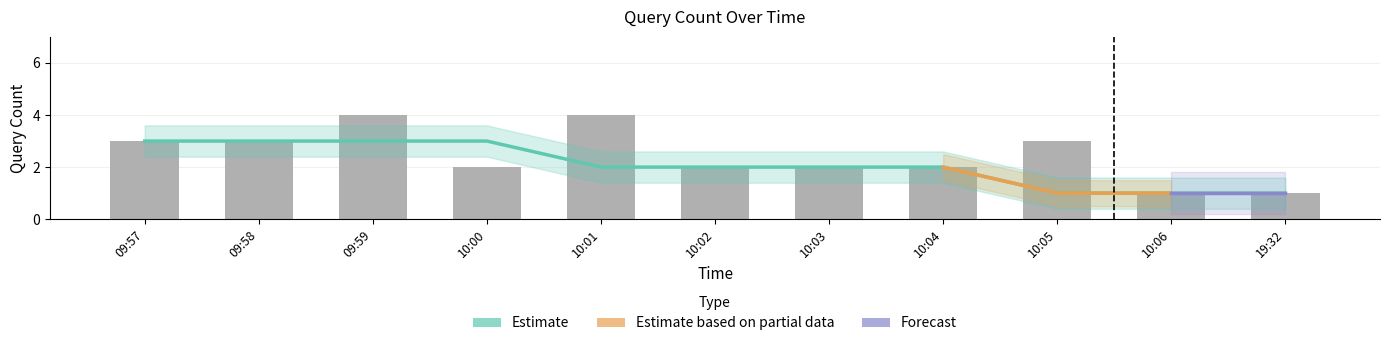

Which label corresponds to the smallest value in the chart?

10:06